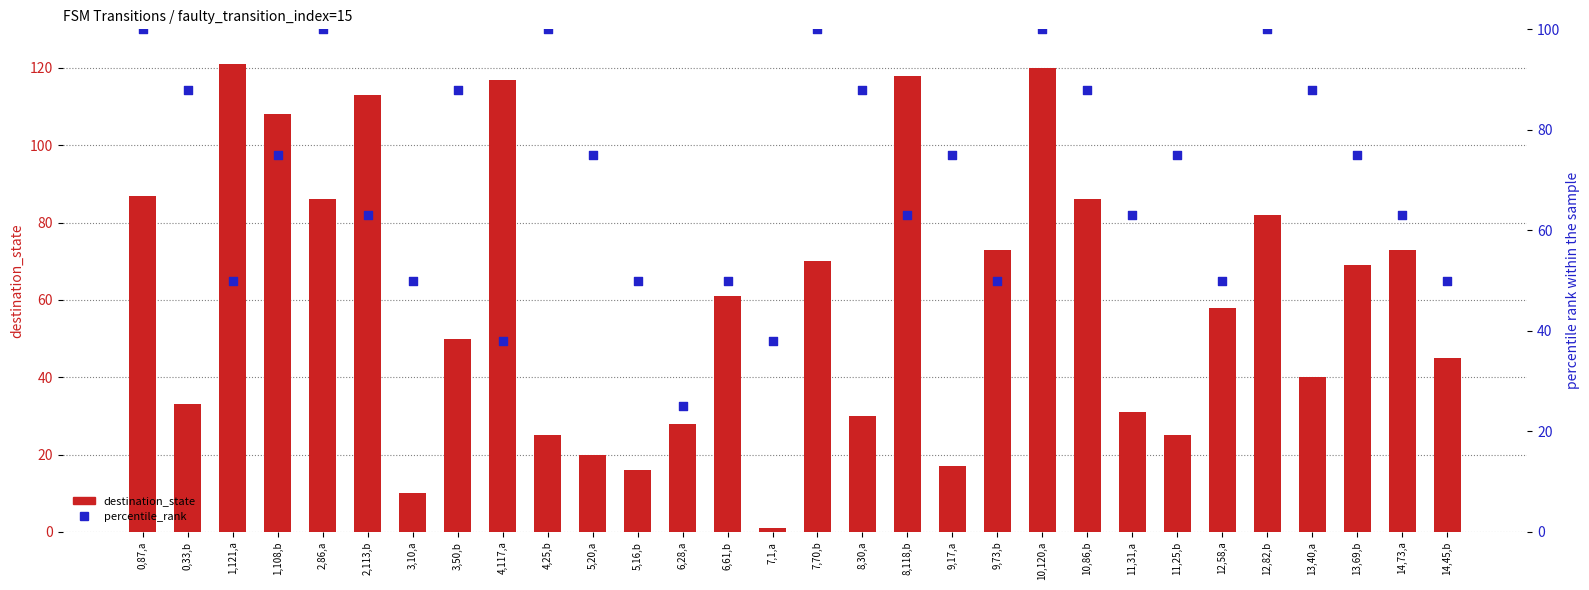

Which series has the largest Y range (max minus min)?

destination_state